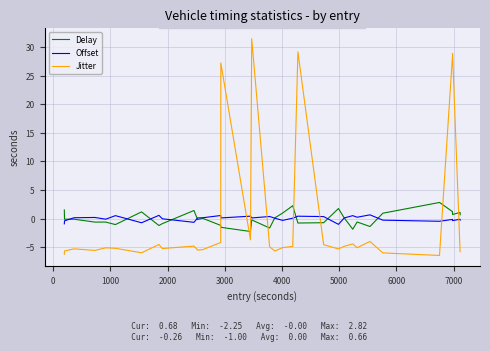

Which series ends up on top after the final intersection of Jitter and Offset?

Offset